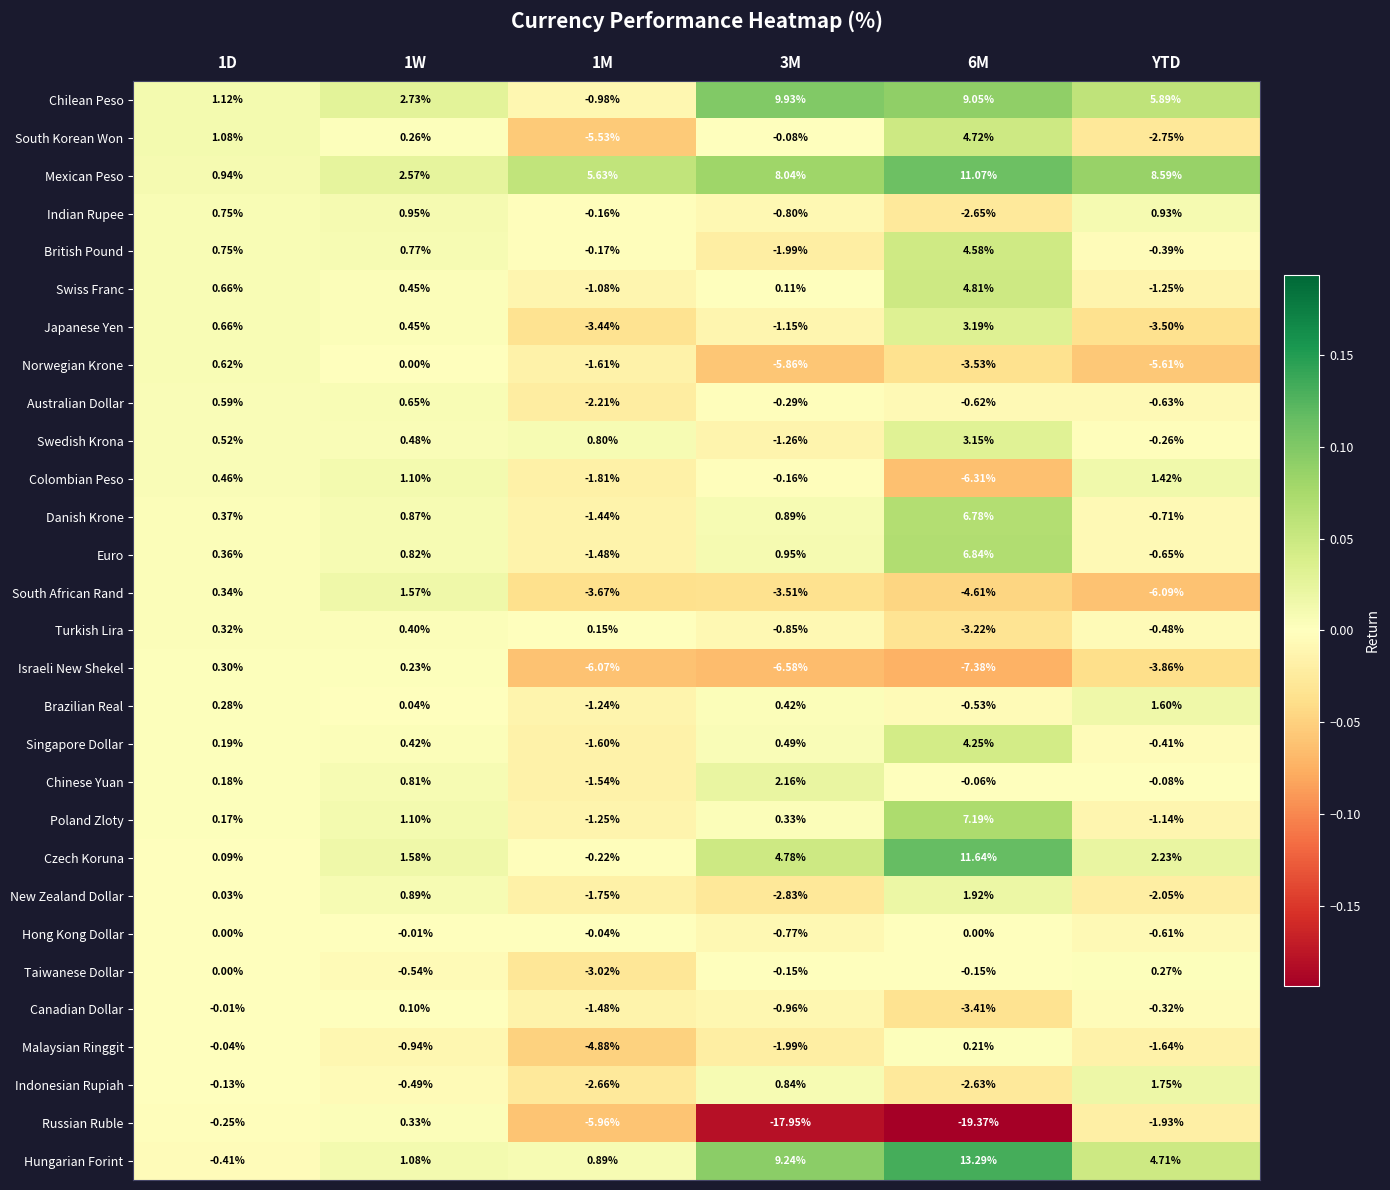

Rank the series by their maximum value, from lowest to highest.

Hong Kong Dollar, Canadian Dollar, Malaysian Ringgit, Taiwanese Dollar, Israeli New Shekel, Russian Ruble, Turkish Lira, Norwegian Krone, Australian Dollar, Indian Rupee, Colombian Peso, South African Rand, Brazilian Real, Indonesian Rupiah, New Zealand Dollar, Chinese Yuan, Swedish Krona, Japanese Yen, Singapore Dollar, British Pound, South Korean Won, Swiss Franc, Danish Krone, Euro, Poland Zloty, Chilean Peso, Mexican Peso, Czech Koruna, Hungarian Forint